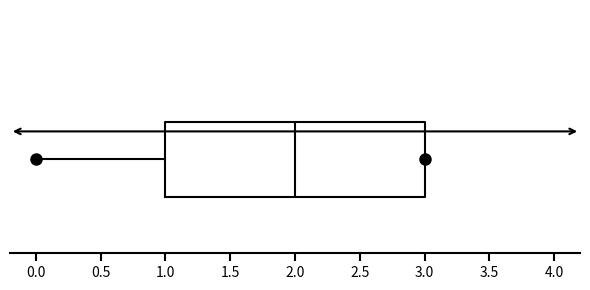

Transcribe this box plot: give where the median line is, the range the box spans, and where the two whiskers end, as read against the x-axis. The values are not printed on the chart, so give them approximately, as read against the axis.

median 2, box 1 to 3, whiskers 0 to 3